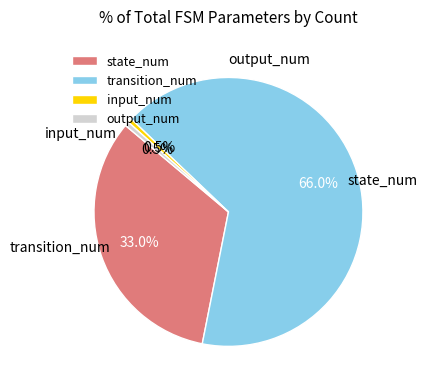

Which slice represents more than half of the pie?

transition_num